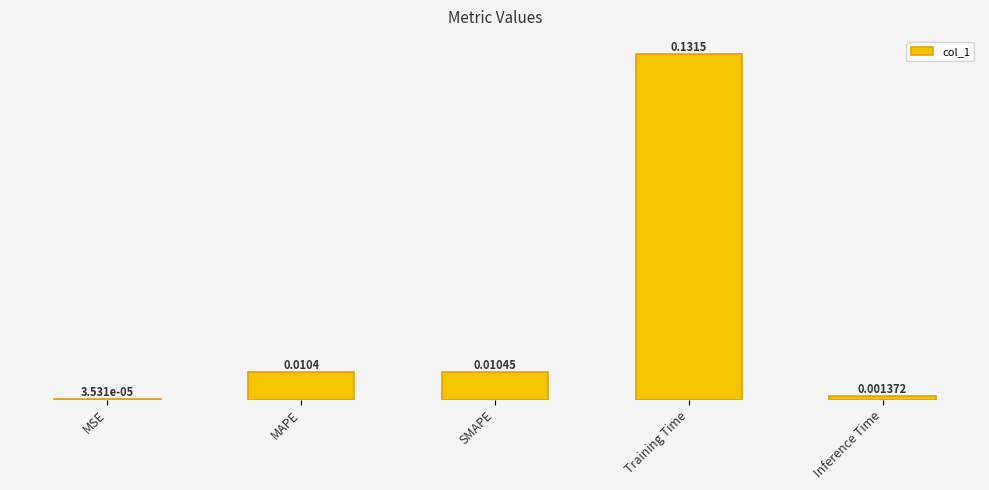

Is it true that the value at Training Time is 0.1?

True